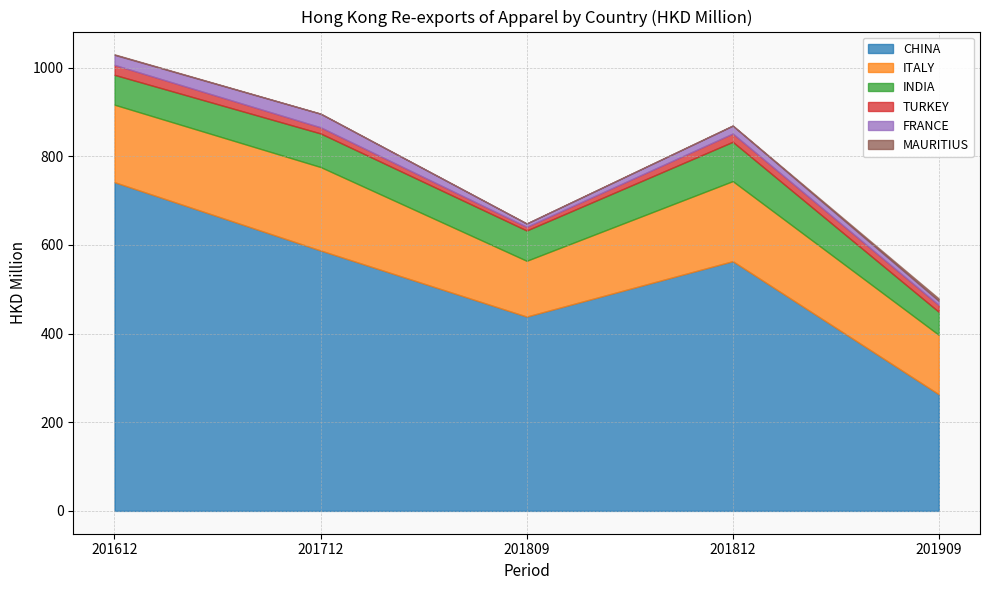

Which label corresponds to the smallest value in the chart?

201809